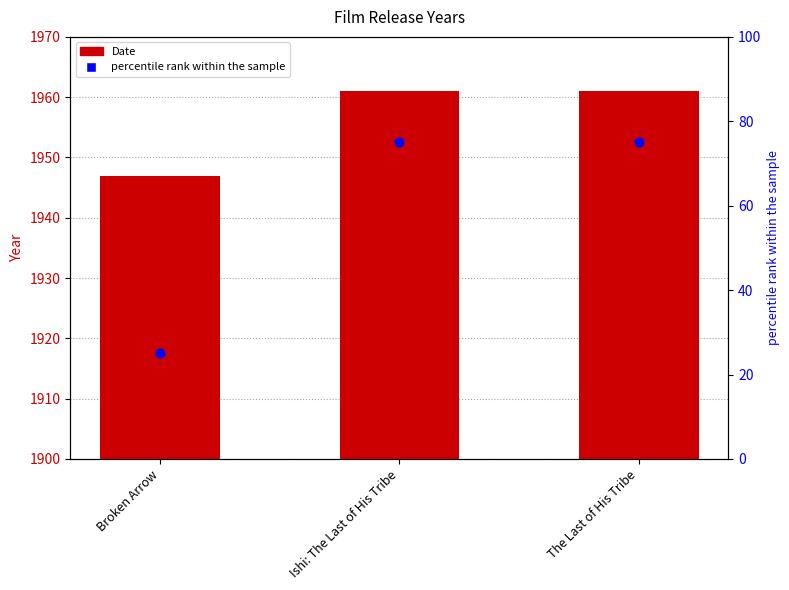

What are all the series names shown in the legend?

Date, percentile rank within the sample